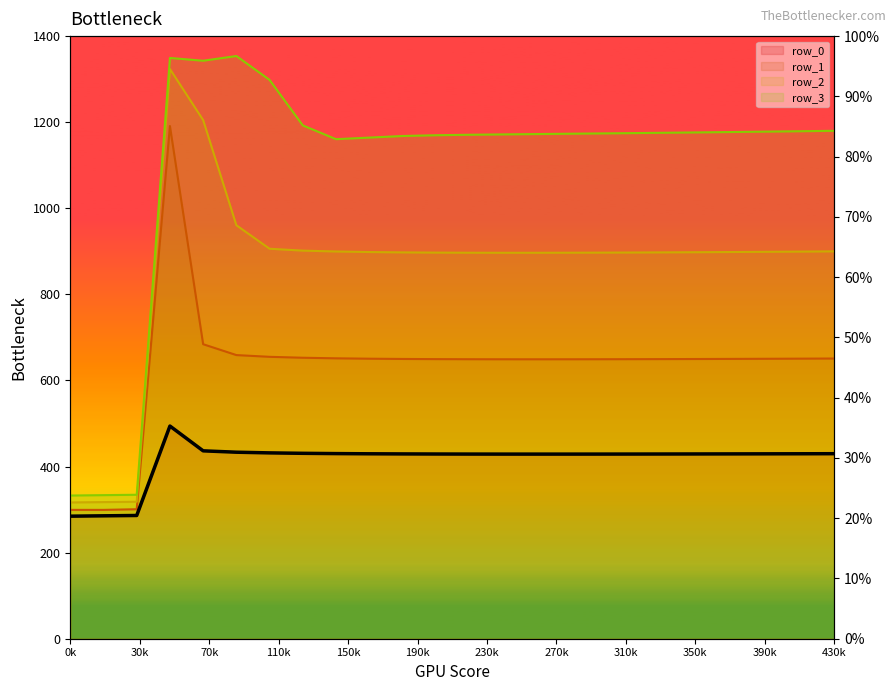

The value at 230k is 45.3. True or false?

False